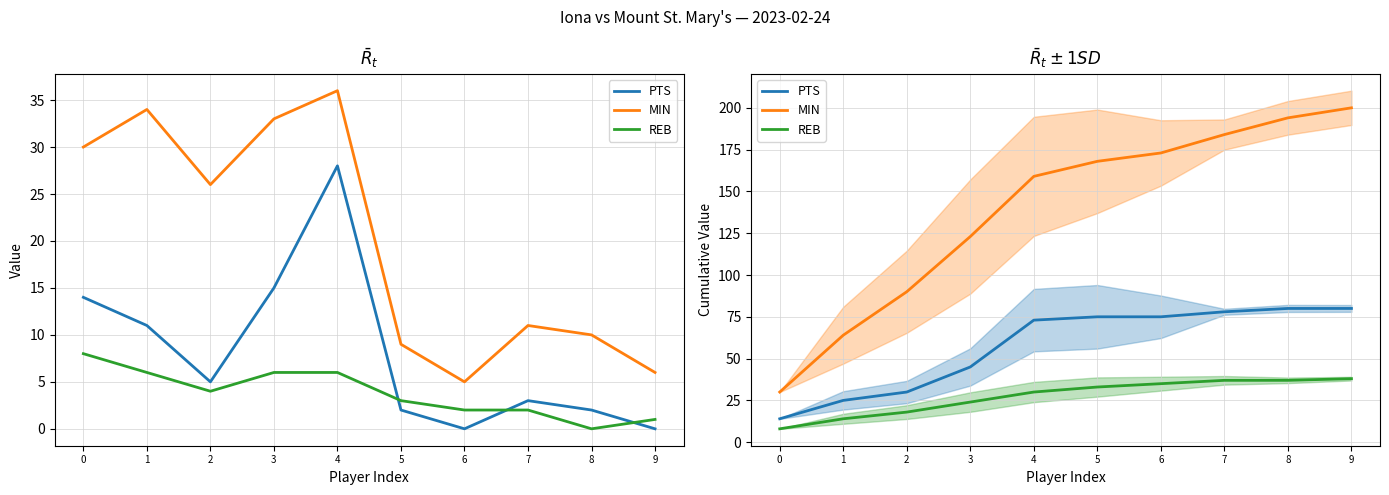

How many data points in REB are less than 33?

5